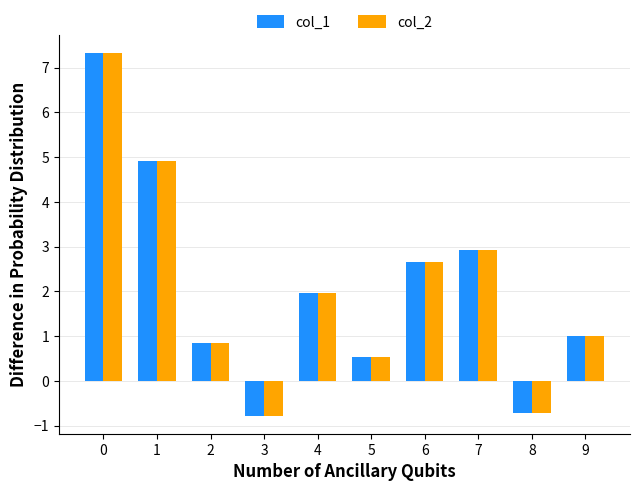

How many values in col_2 are above zero?

8